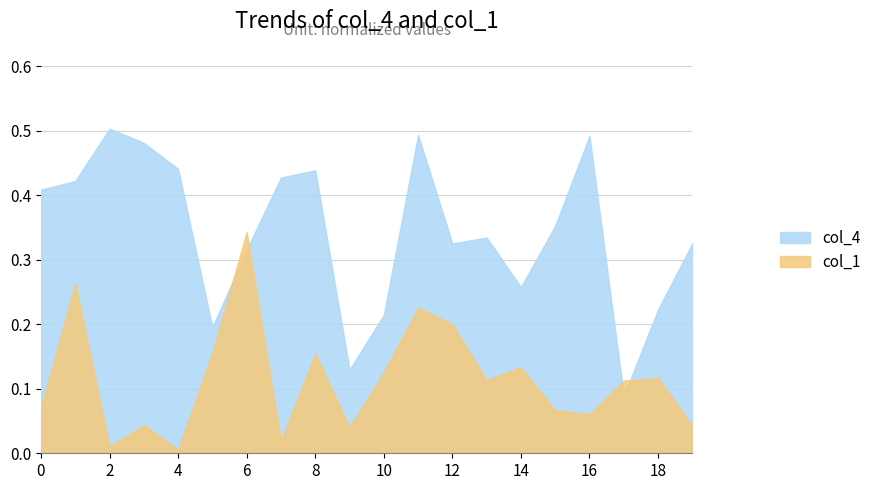

What is the value of the col_1 point at the 13th from the left?

0.2